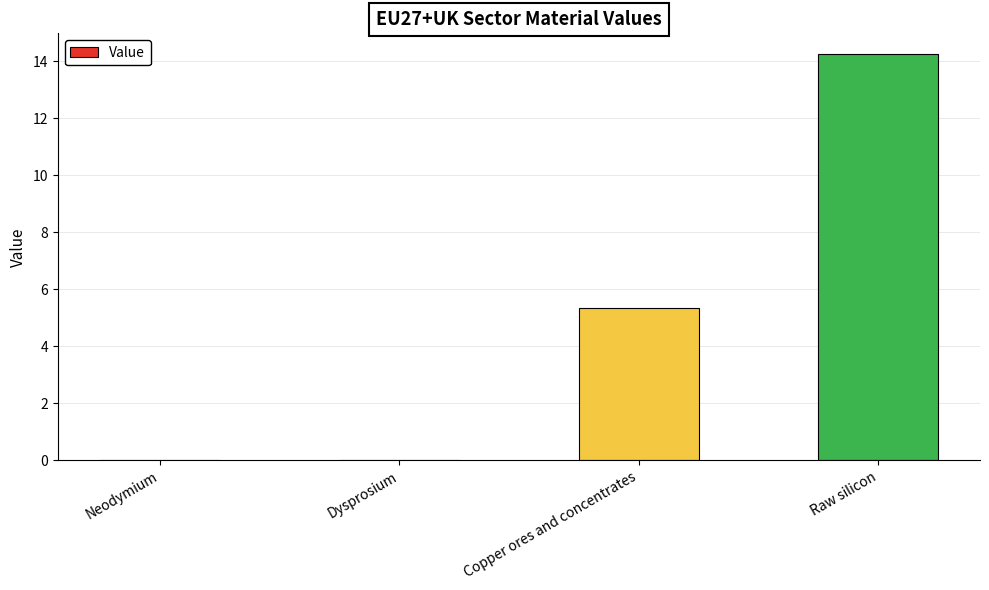

What is the change in value from Dysprosium to Copper ores and concentrates?

+5.4